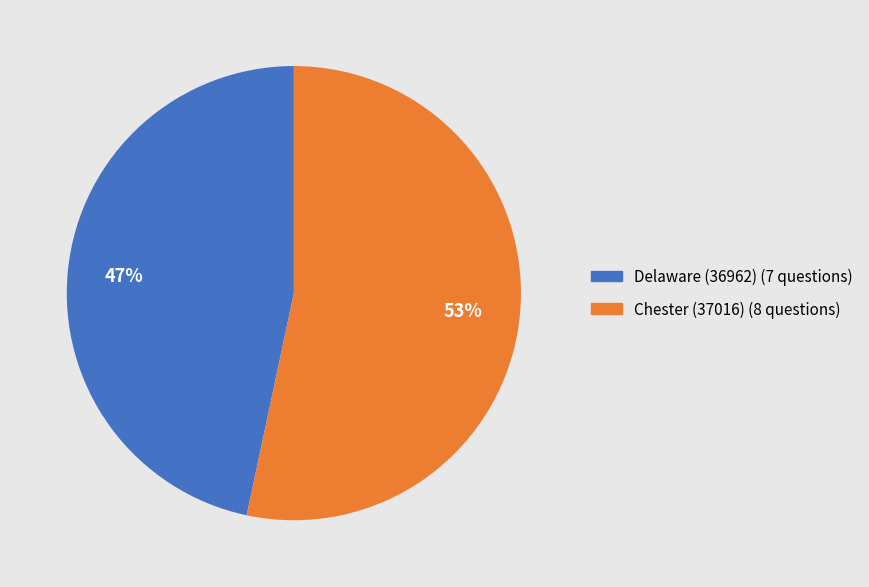

What is the majority slice?

Chester (37016)